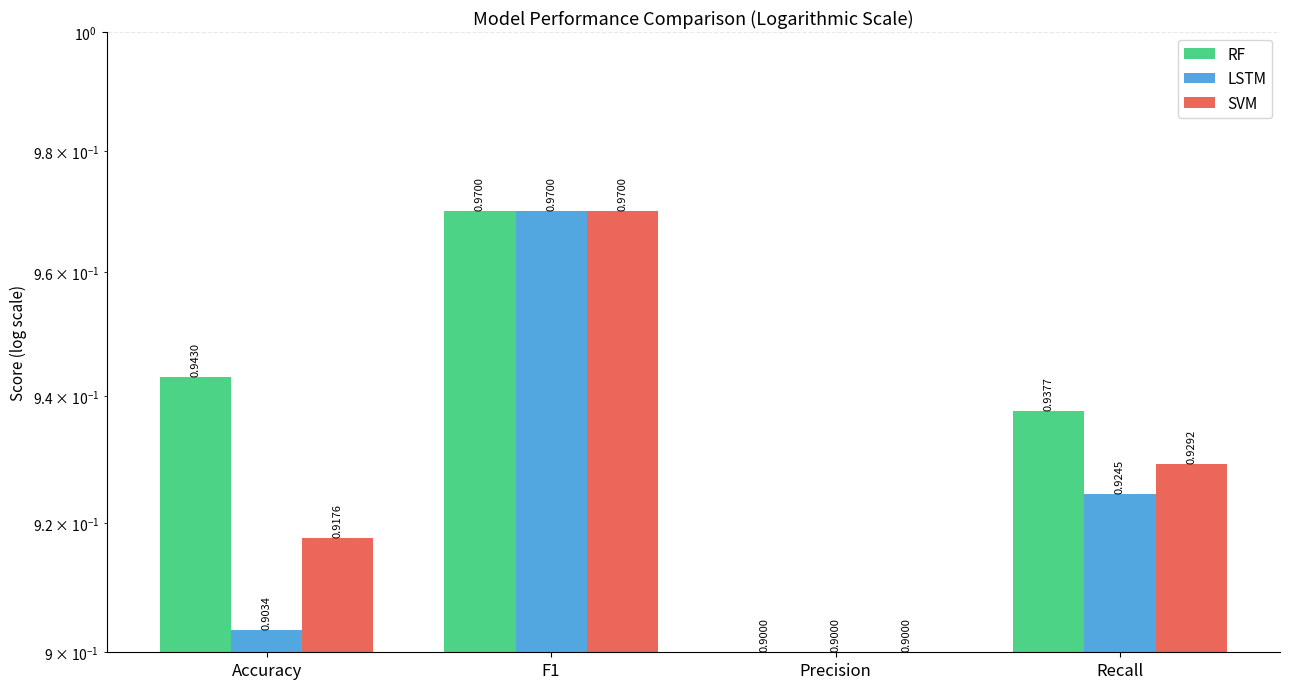

How many bars are there in total?

12